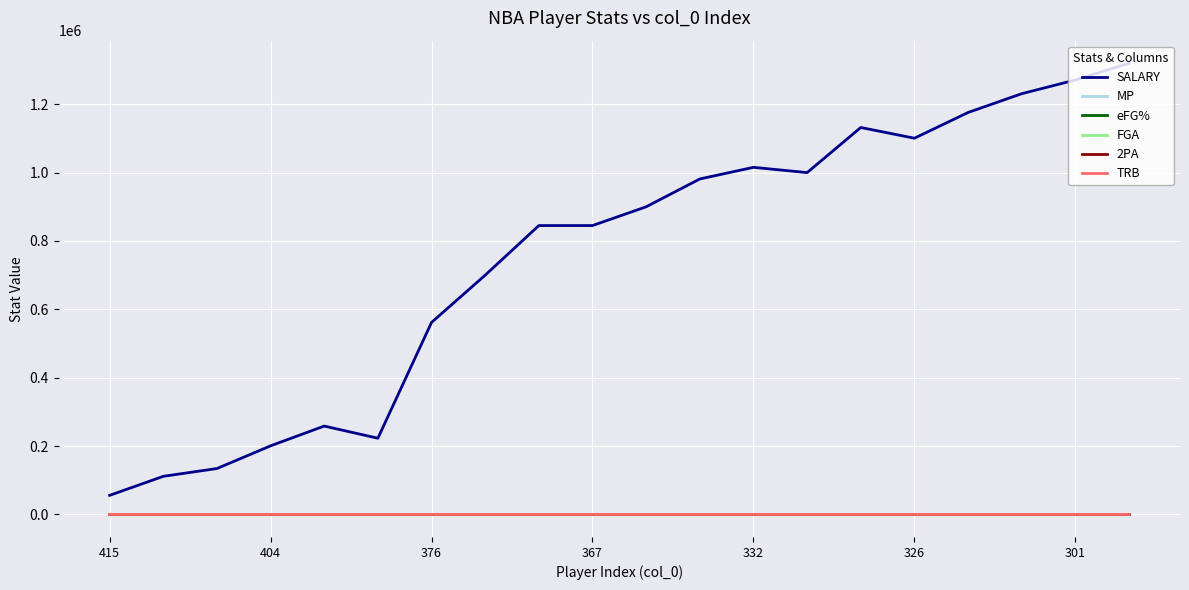

True or false: SALARY and eFG% cross at least once.

False